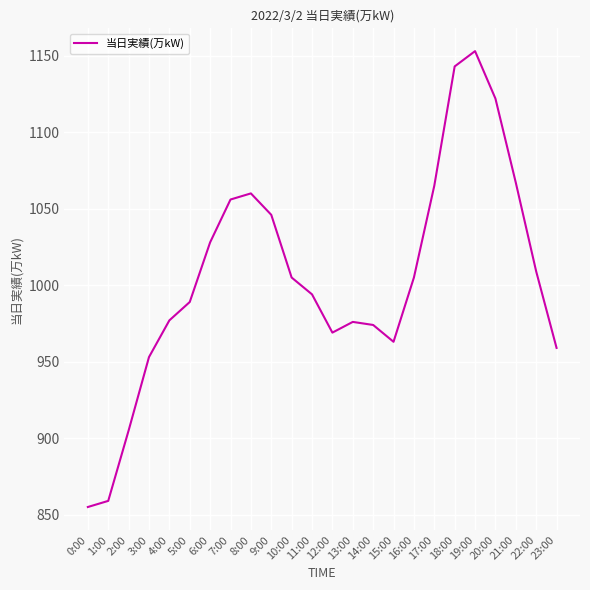

How many values are below 1005?

12